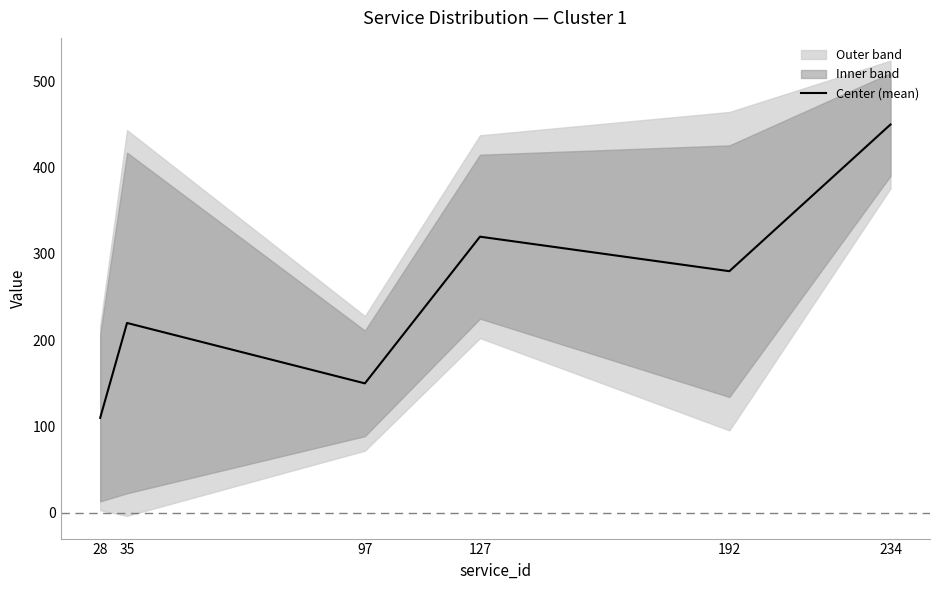

Reading left to right, extract all data points from this chart.

110	220	150	320	280	450